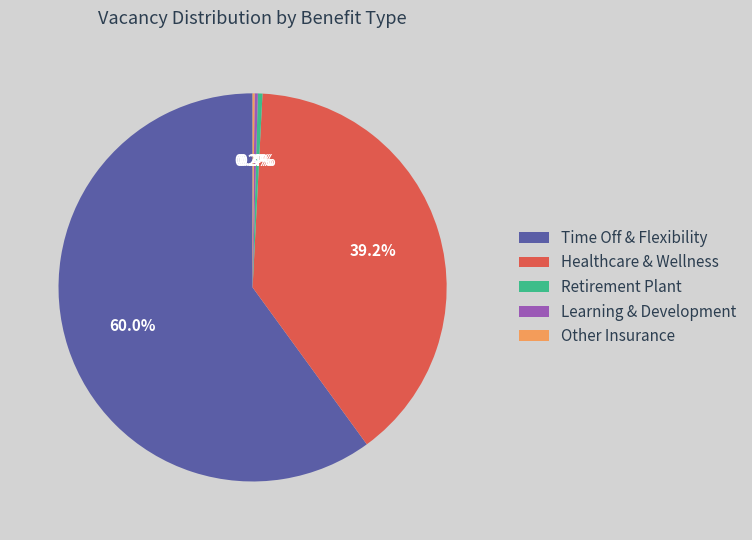

Which category accounts for the majority?

Time Off & Flexibility